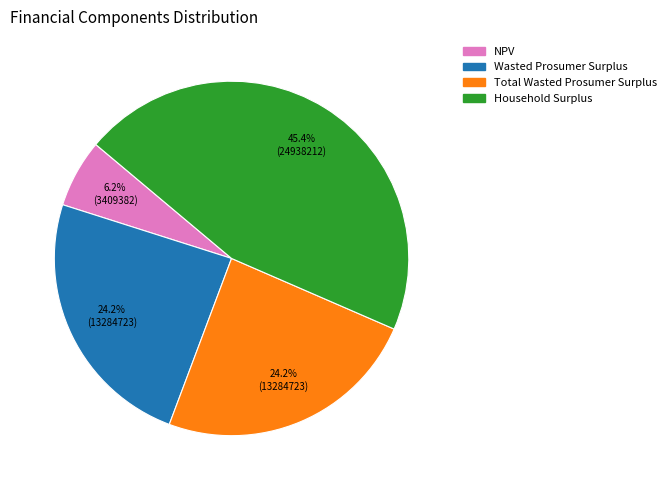

Which category has the biggest portion of the pie?

Household Surplus